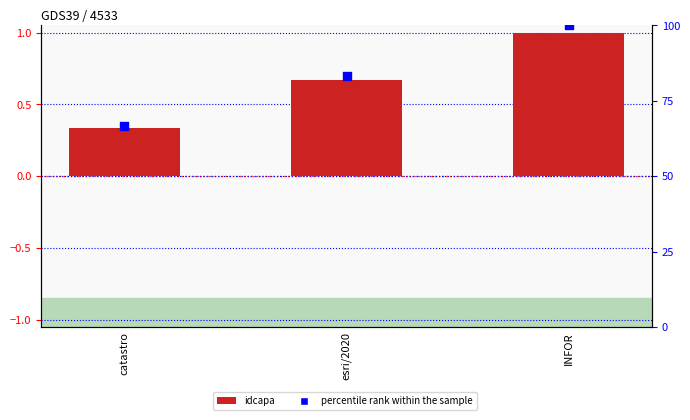

Which series reaches the minimum Y coordinate?

idcapa